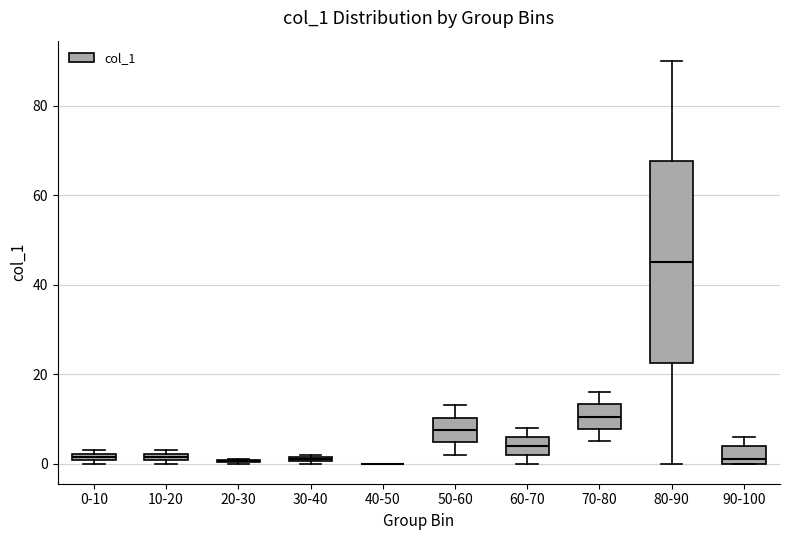

Which box is the tallest, from its lower edge to its upper edge?

80-90